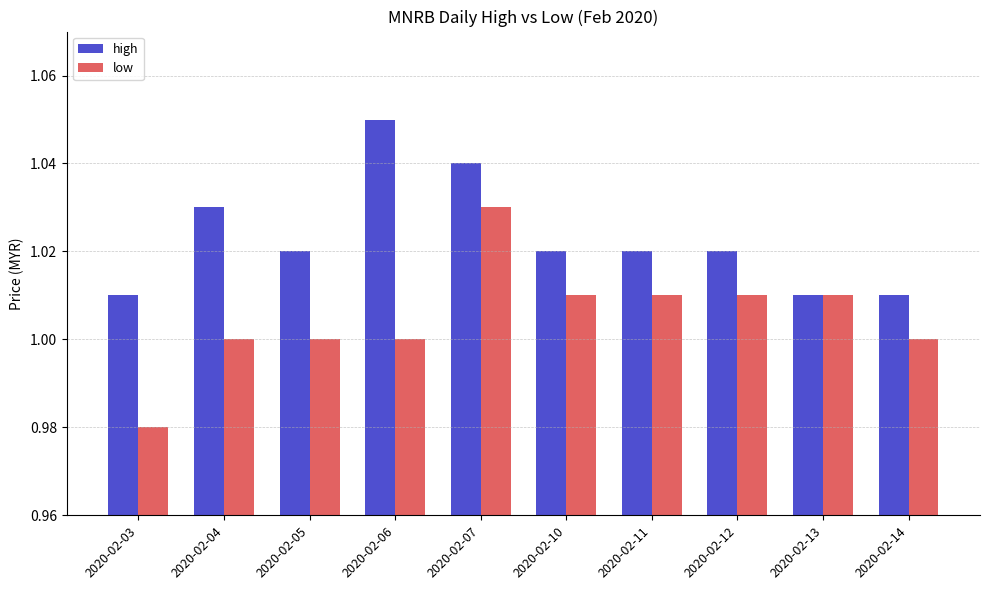

Which series has the largest range (max minus min)?

low